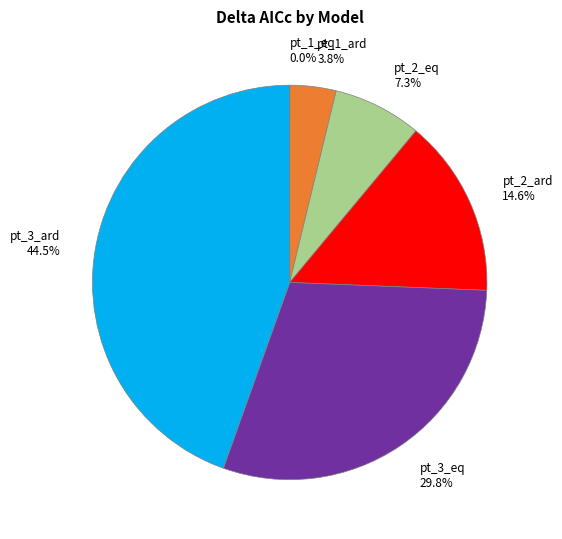

What portion of the pie excludes pt_2_ard 14.6%?

85.4%